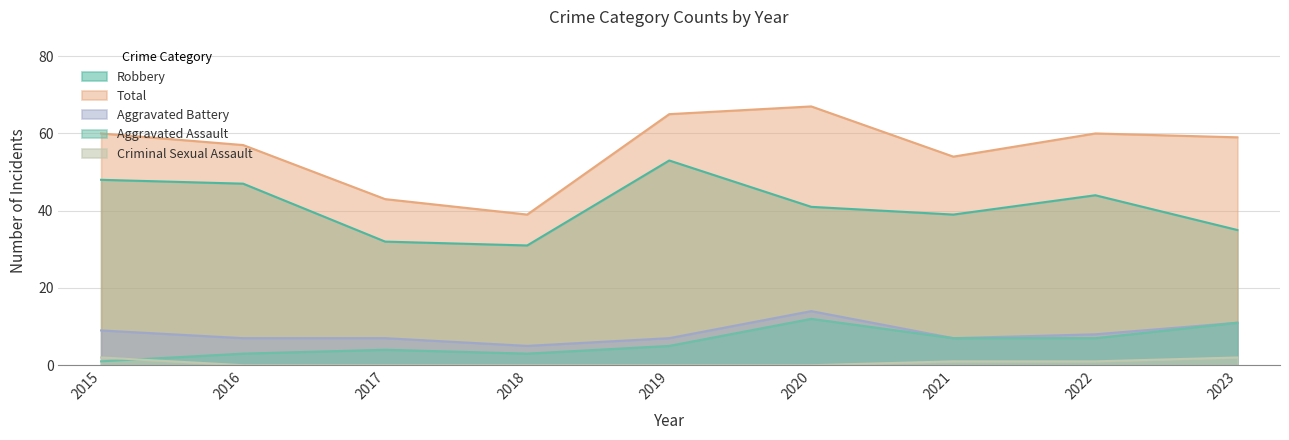

Which series has the largest total across all categories?

Total